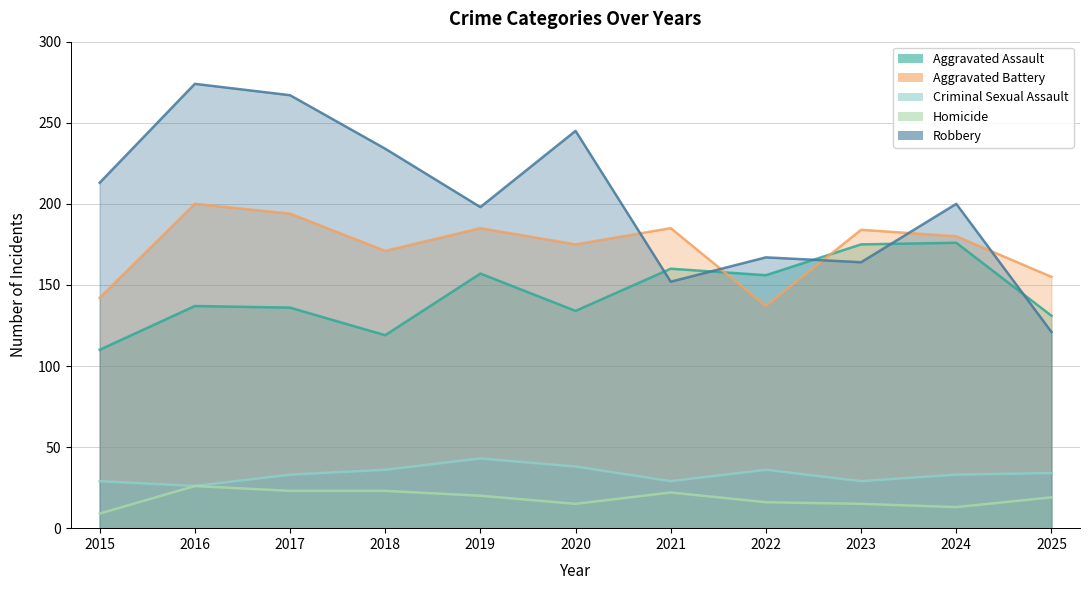

The value of Homicide at 2018 is 8. True or false?

False